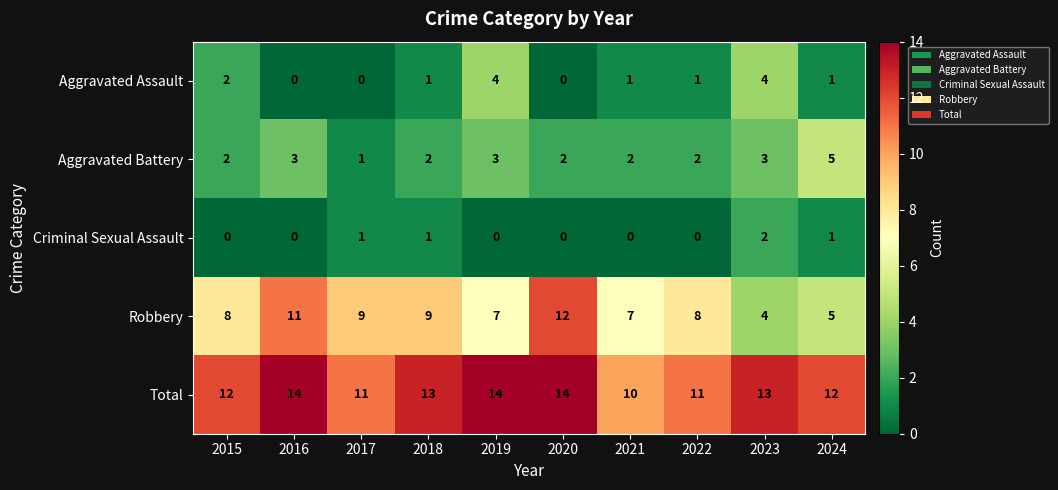

What is the difference between the highest and lowest values at 2016?

14